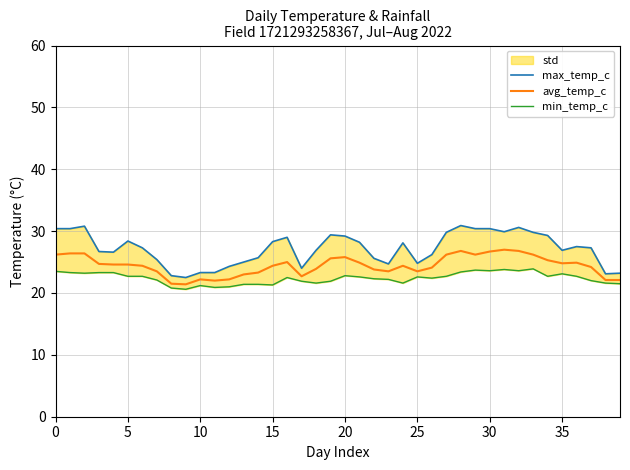

True or false: max_temp_c and min_temp_c intersect in this chart.

False